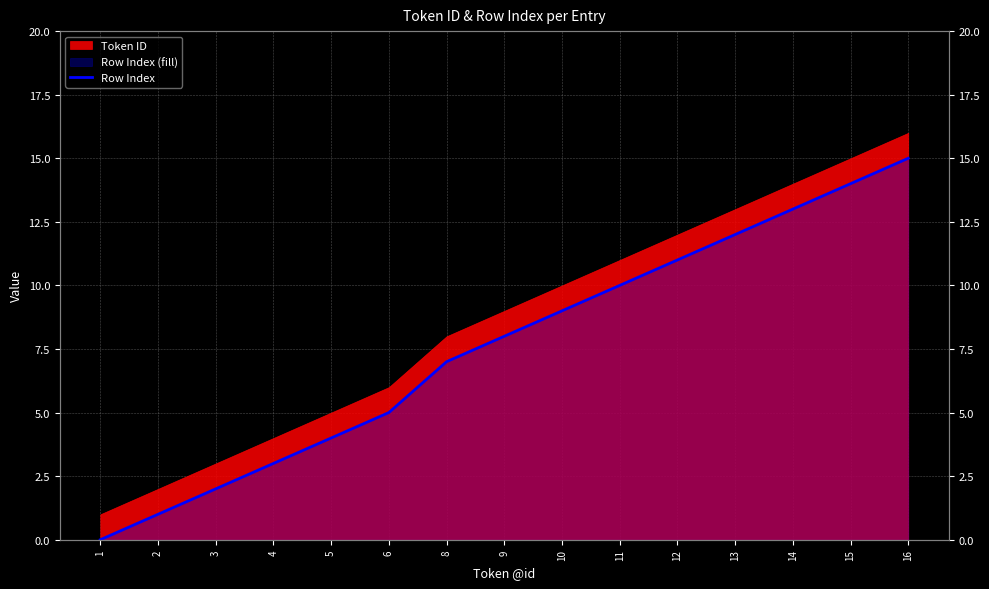

List the labels in order of value, smallest first.

1, 2, 3, 4, 5, 6, 8, 9, 10, 11, 12, 13, 14, 15, 16